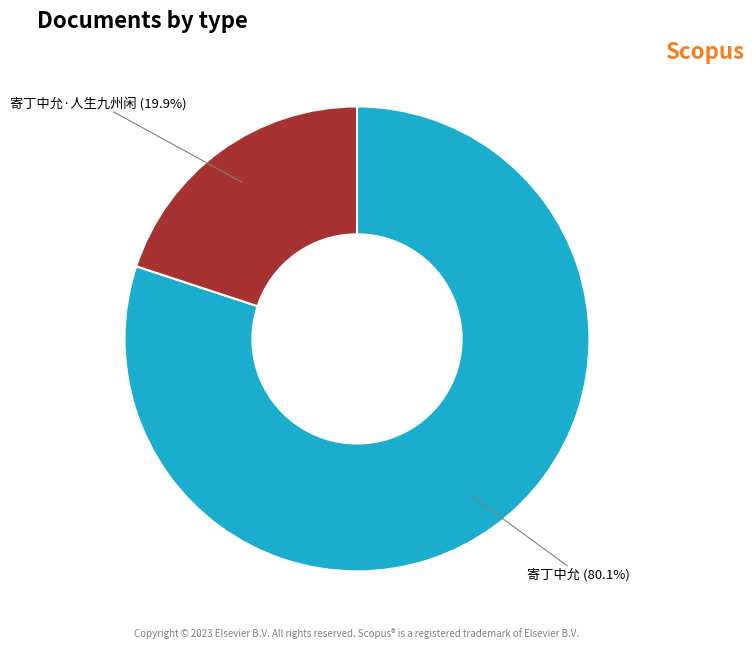

Is 寄丁中允 the majority of the pie?

Yes